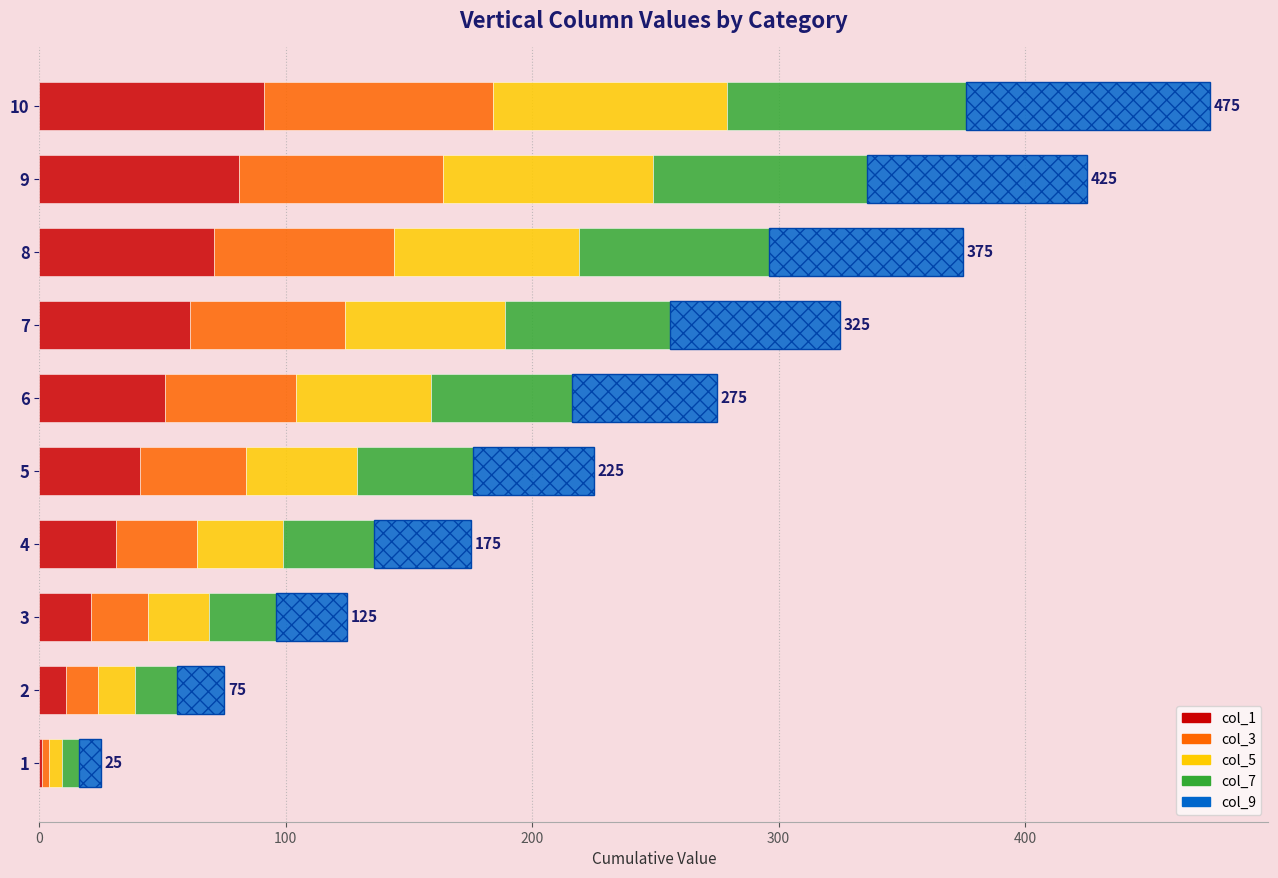

Rank the series by their maximum value, from lowest to highest.

col_1, col_3, col_5, col_7, col_9